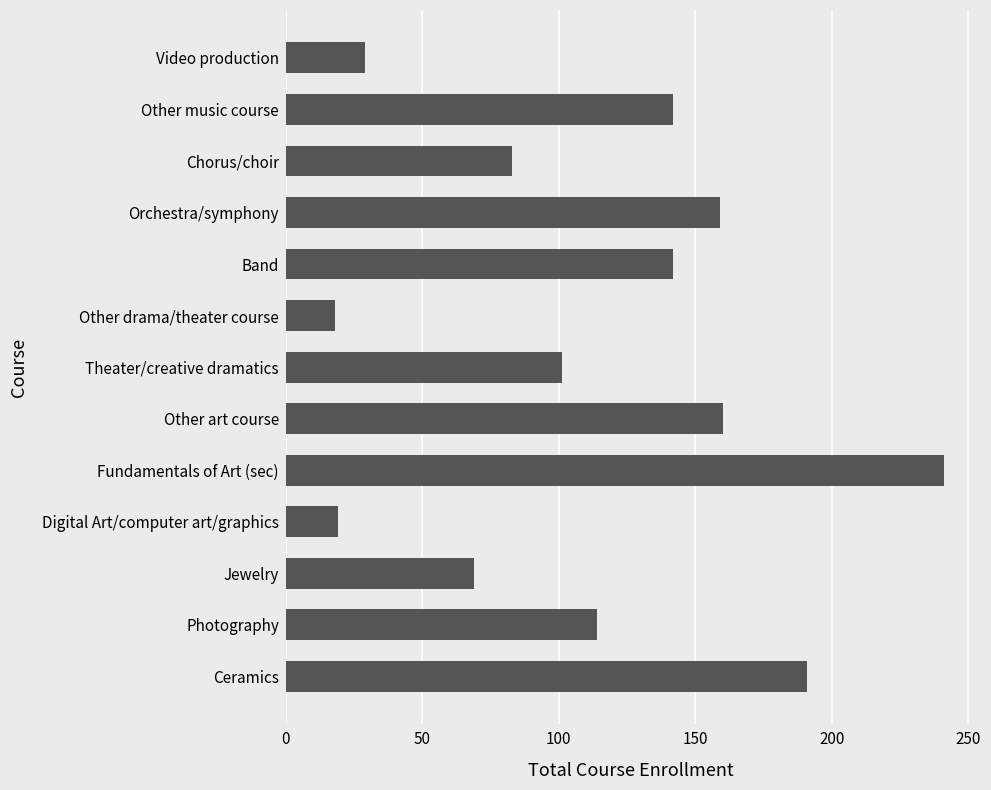

What is the average value?

113